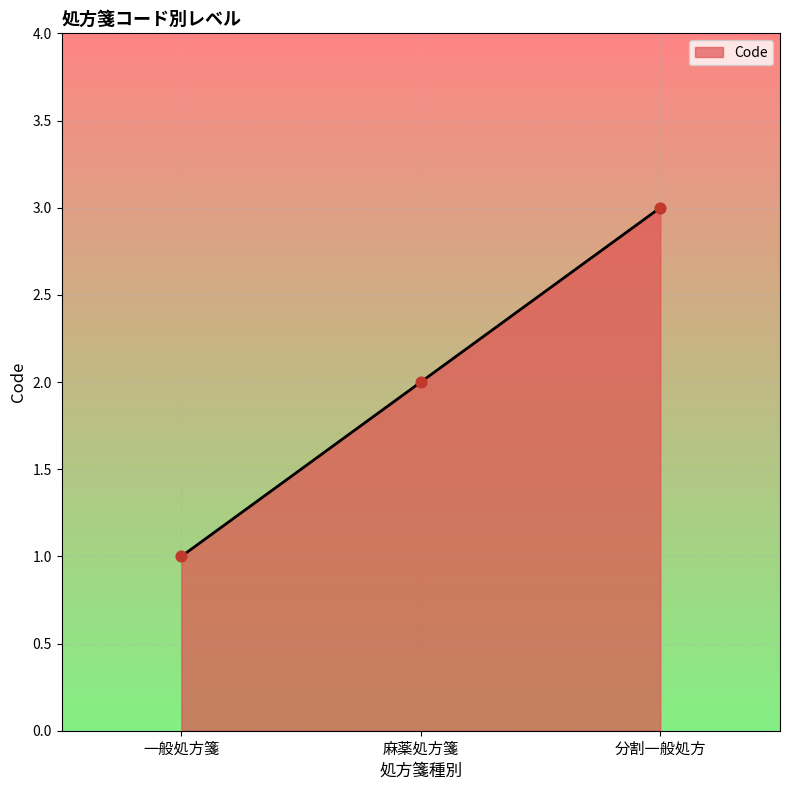

What is the change in value from 一般処方箋 to 分割一般処方?

+2